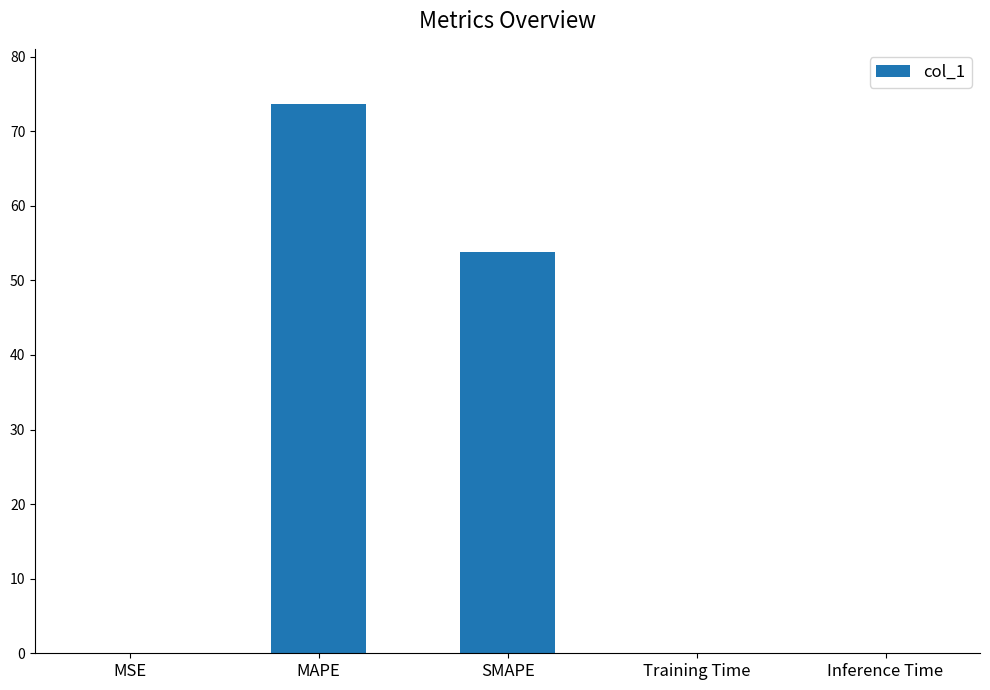

Where is the data nearest to the value 36?

SMAPE